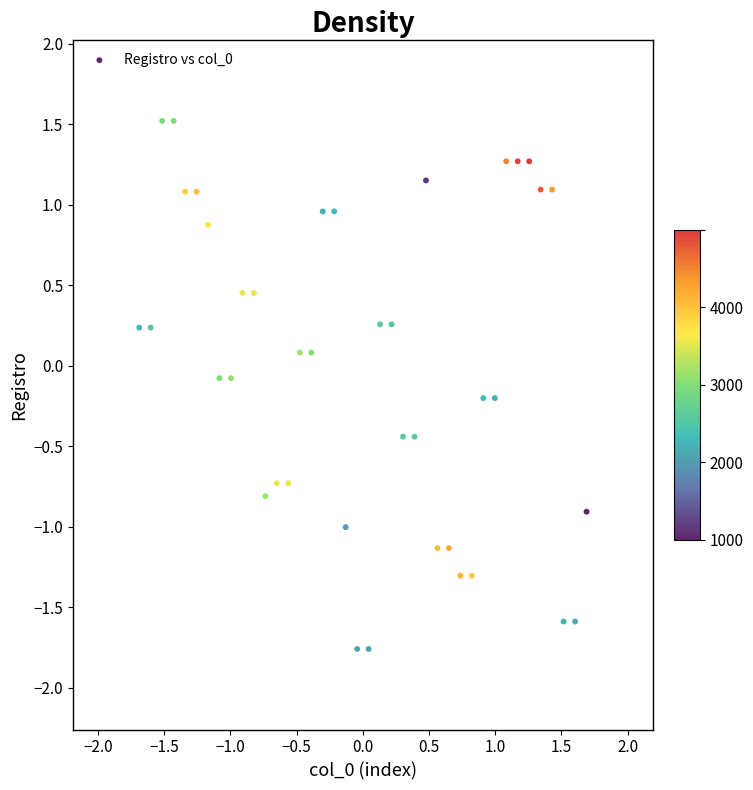

What is the range of Y values (max minus min)?

3.3